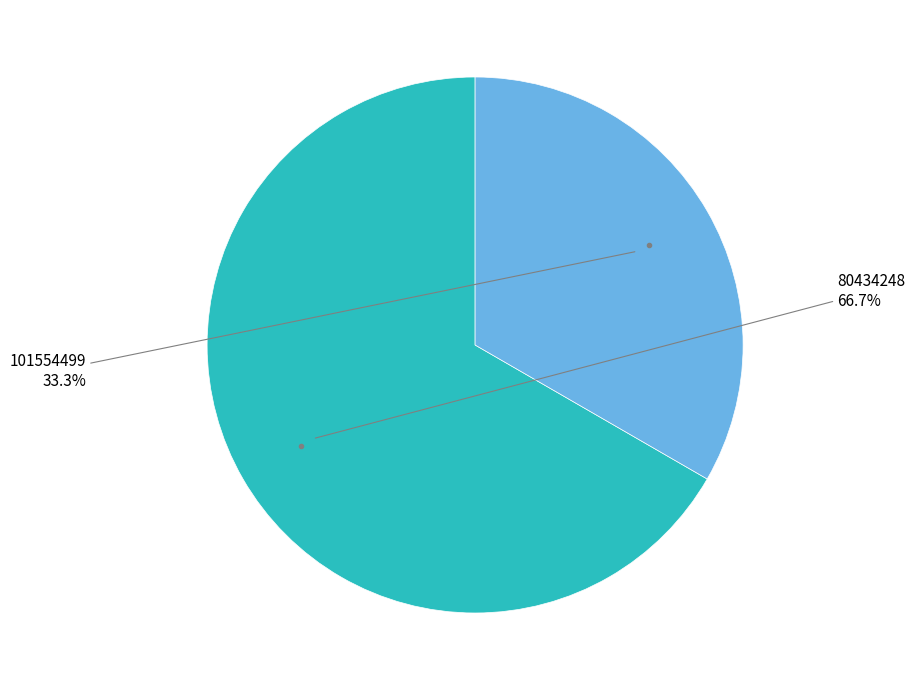

How many slices are in this pie chart?

2